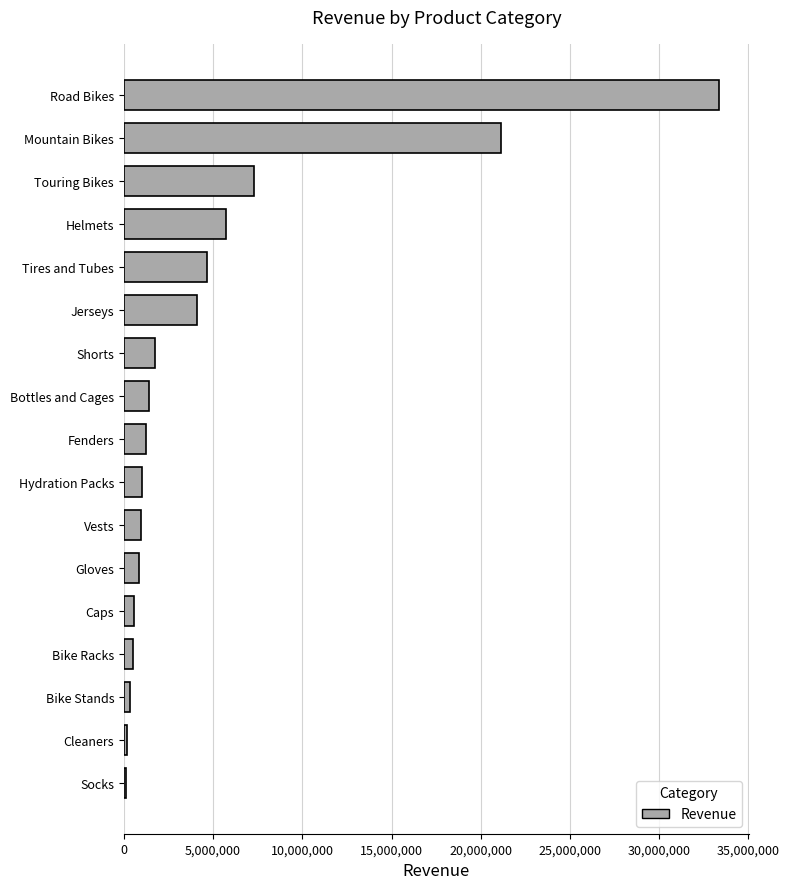

What is the sum of all values?

85271008